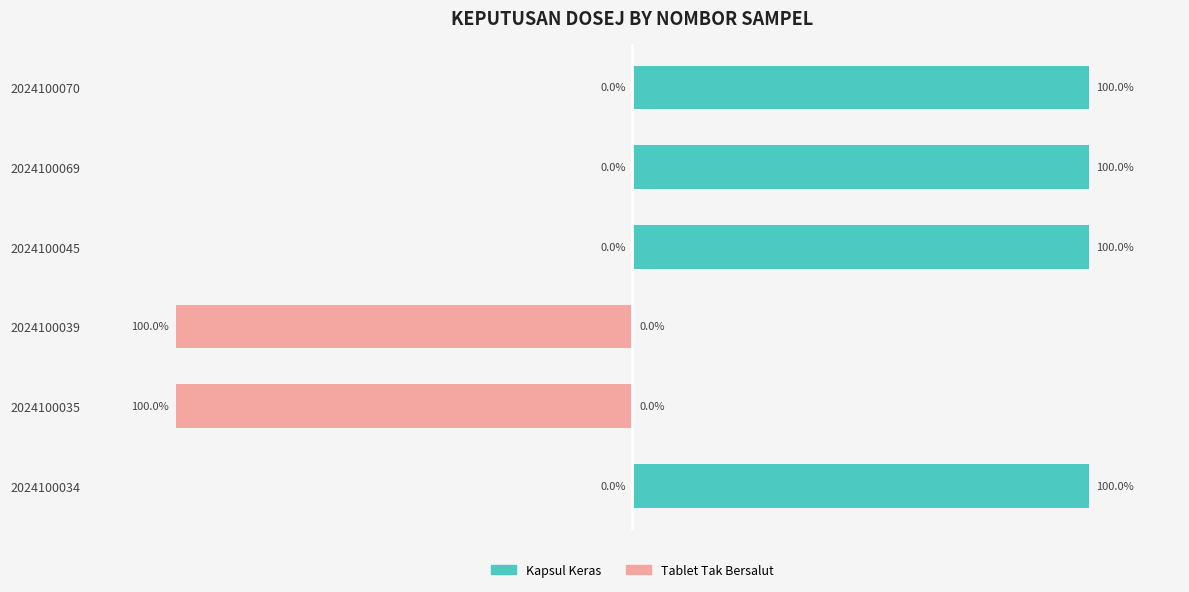

What is the minimum value for Tablet Tak Bersalut?

-100